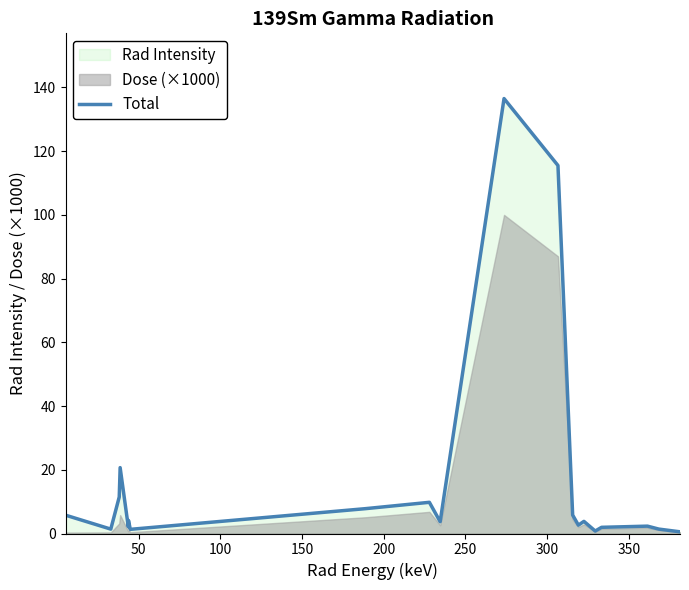

Does the chart have visible grid lines?

No